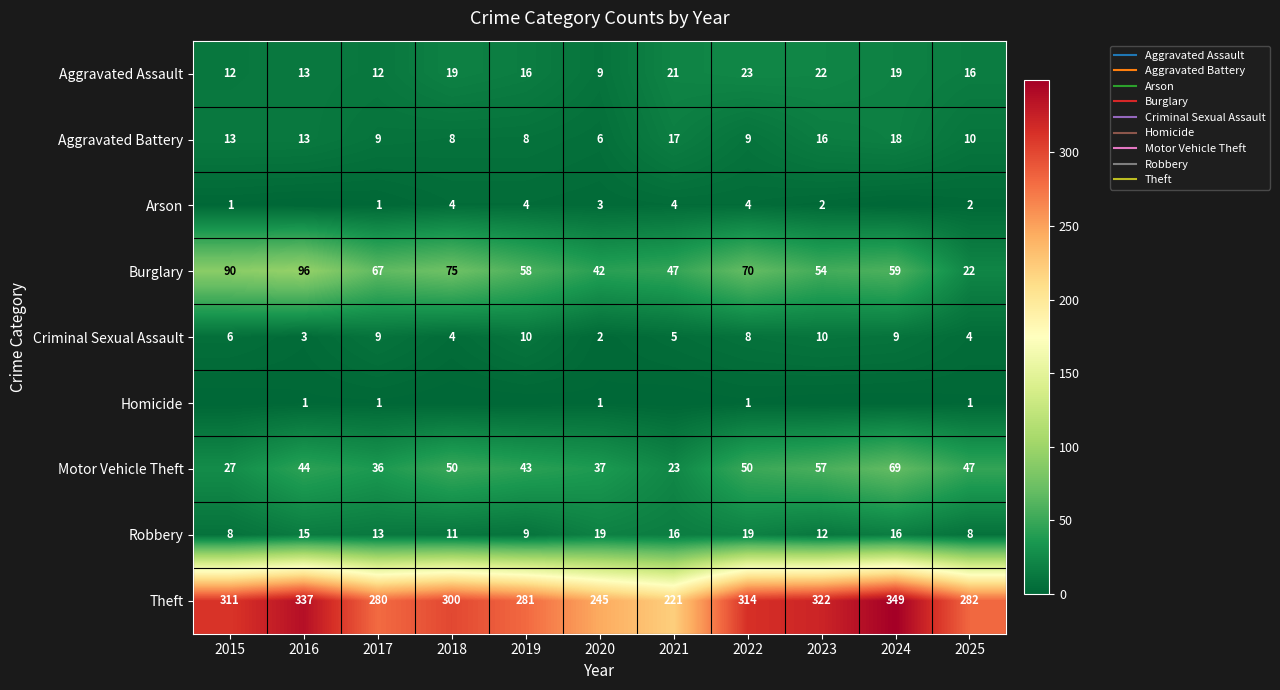

How many distinct data groups are displayed?

9